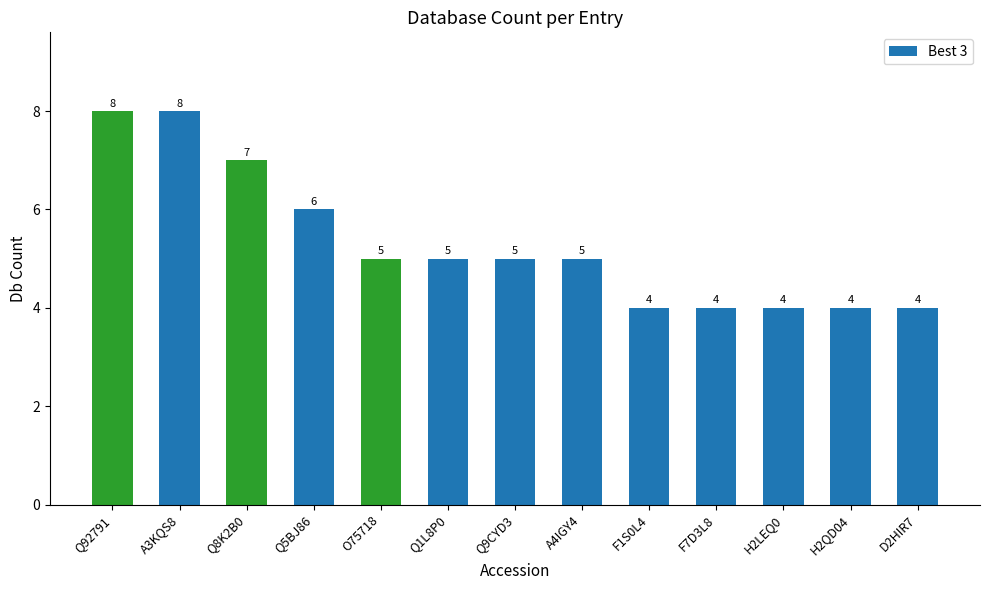

What is the greatest value displayed?

8